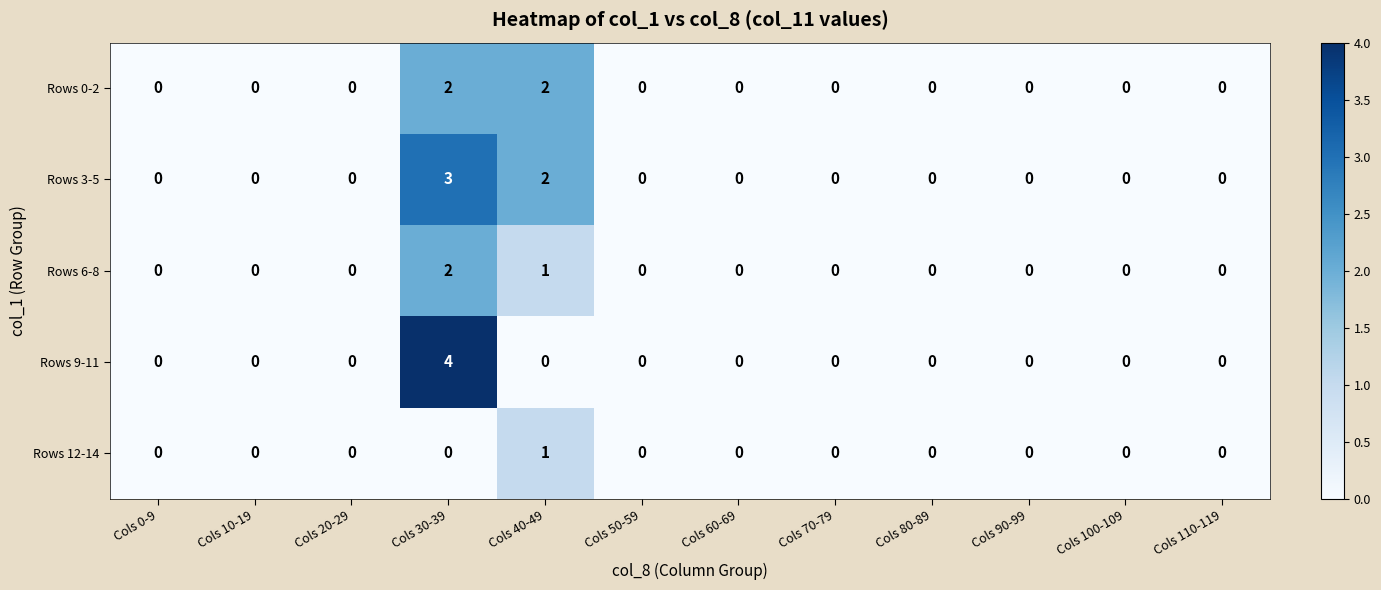

Is it true that Rows 0-2 equals 1 at Cols 30-39?

False